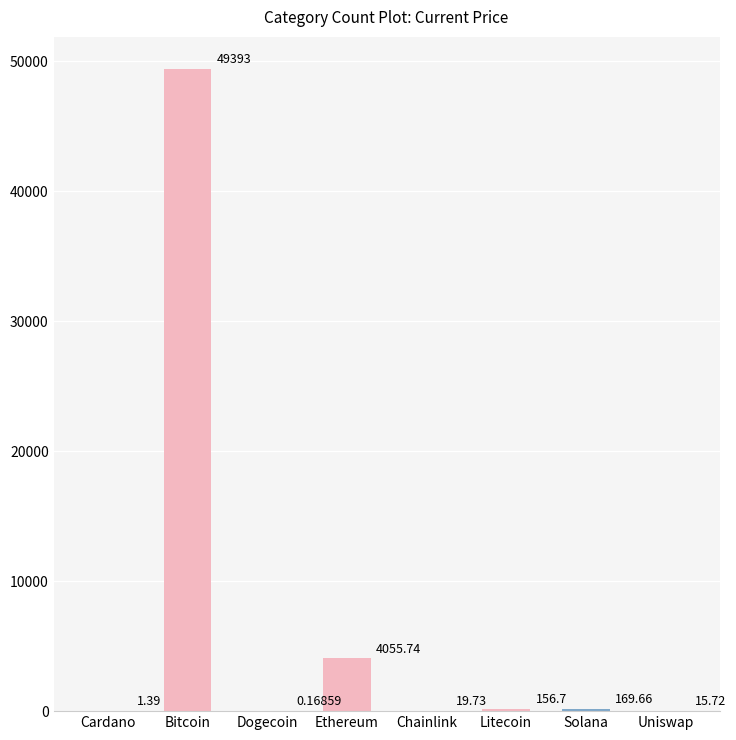

Which label corresponds to the largest value in the chart?

Bitcoin